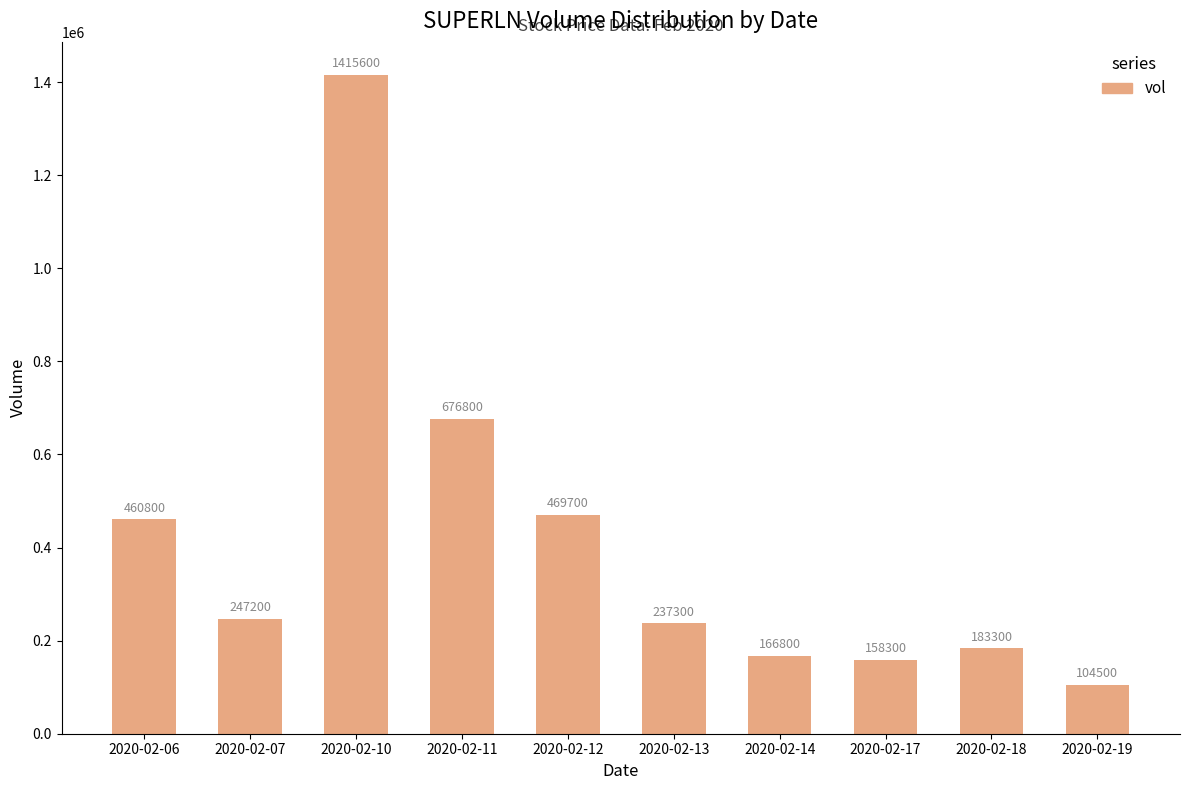

How many bars are there in total?

10